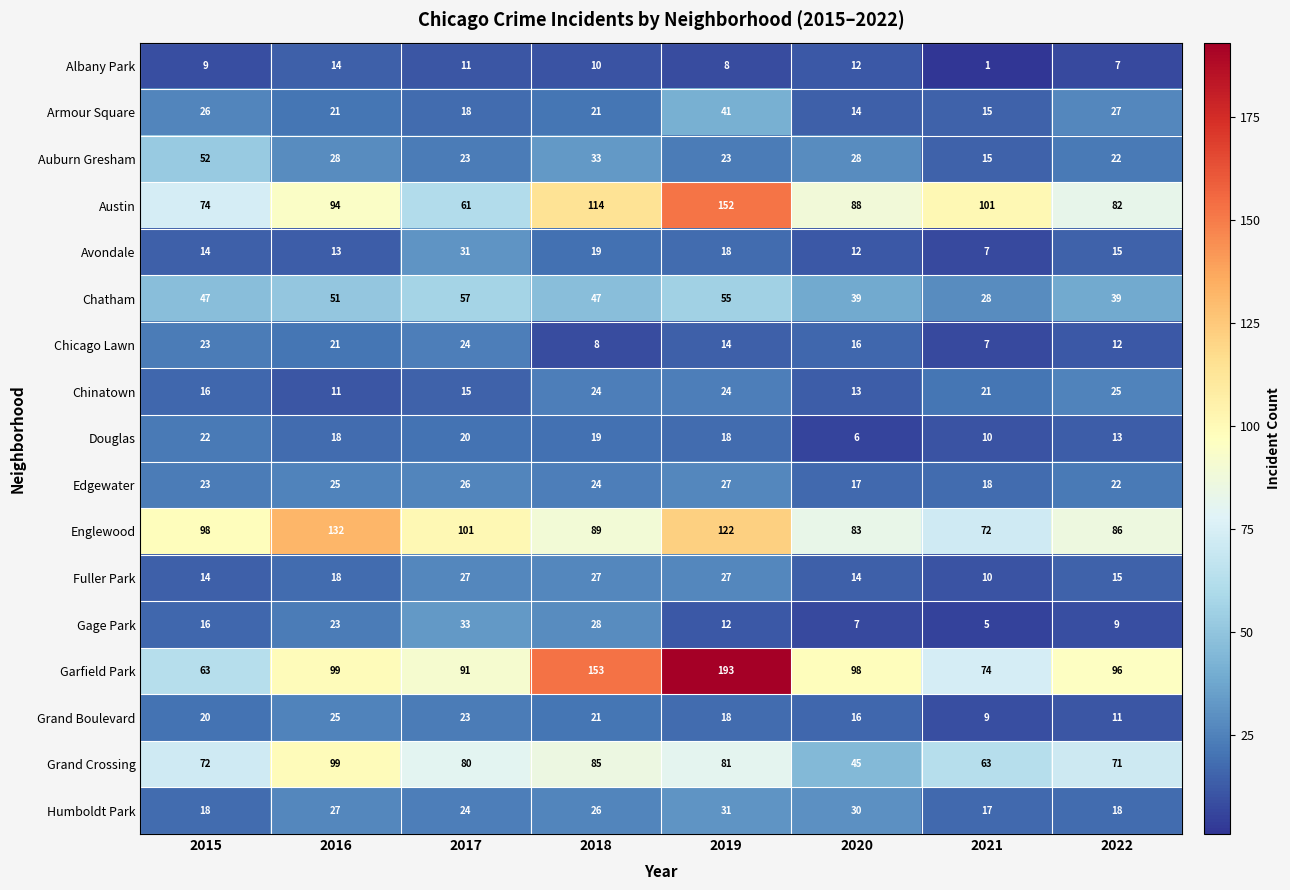

What is the difference between the second highest and second lowest values in the Douglas series?

10